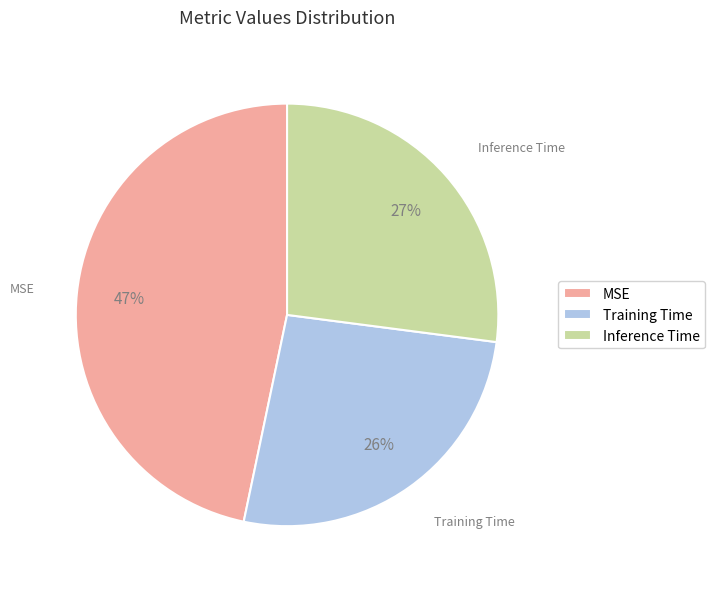

How many segments does this pie chart have?

3